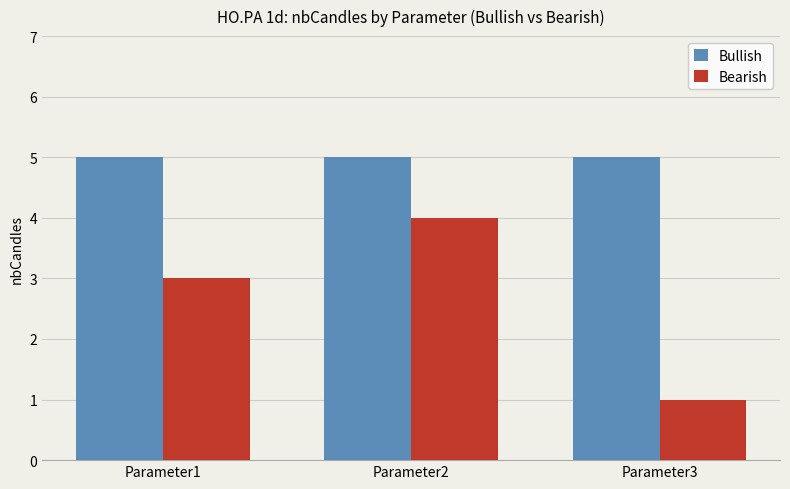

How many Bearish values are between 1 and 4?

3